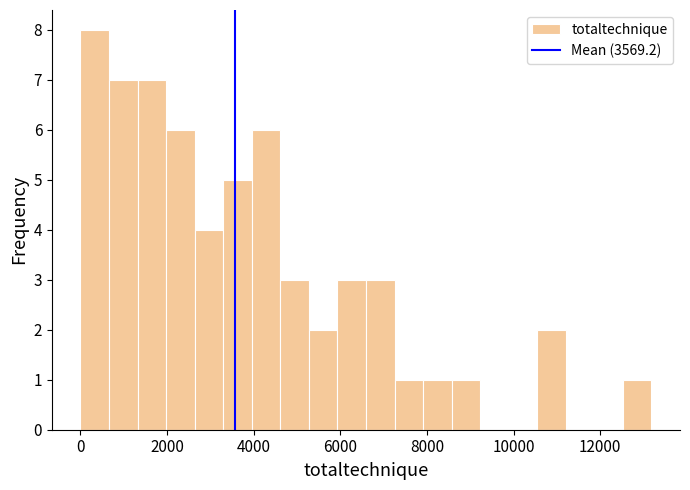

Read against the x-axis, roughly where is the centre of the tallest bar?

400